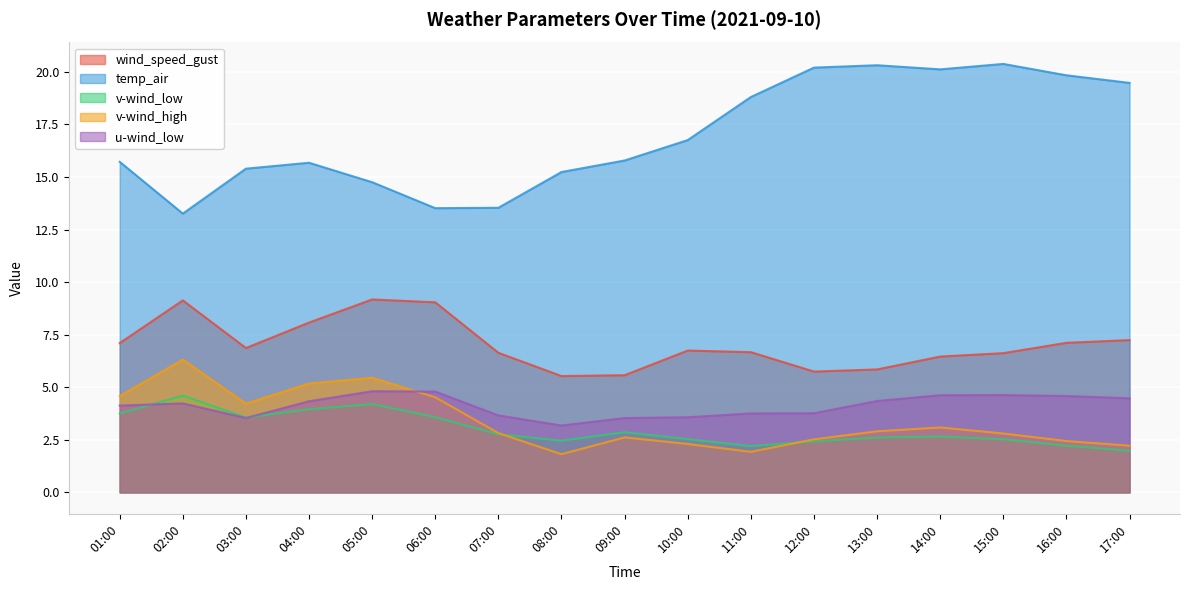

Count the number of data series in this chart.

5